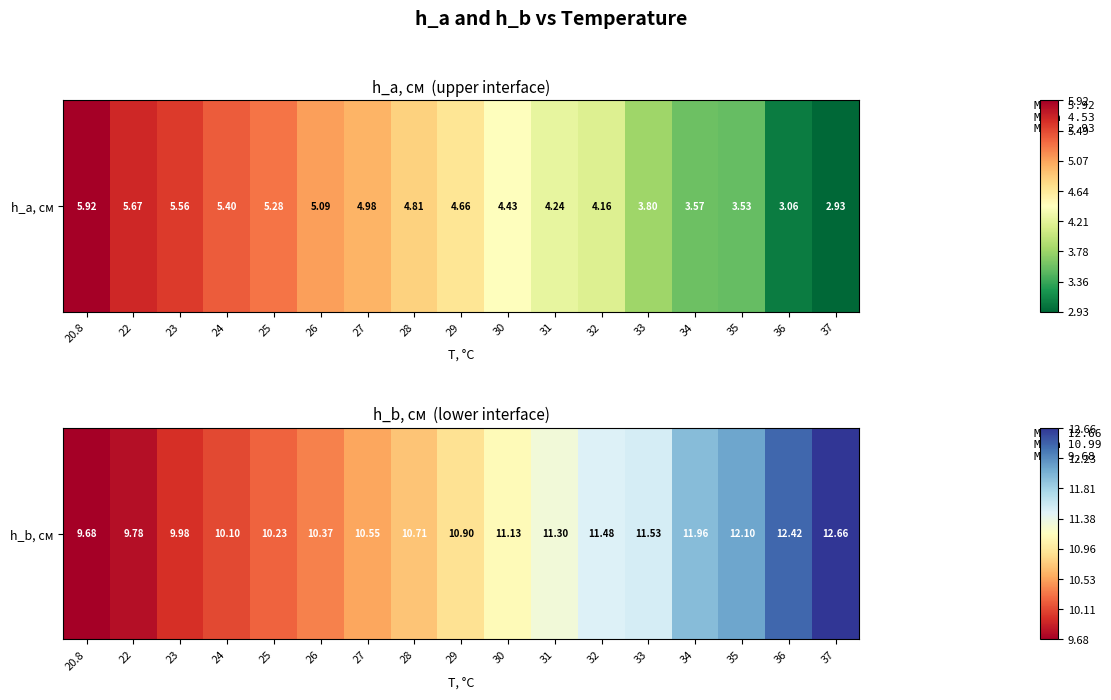

How many data points does each series have?

17